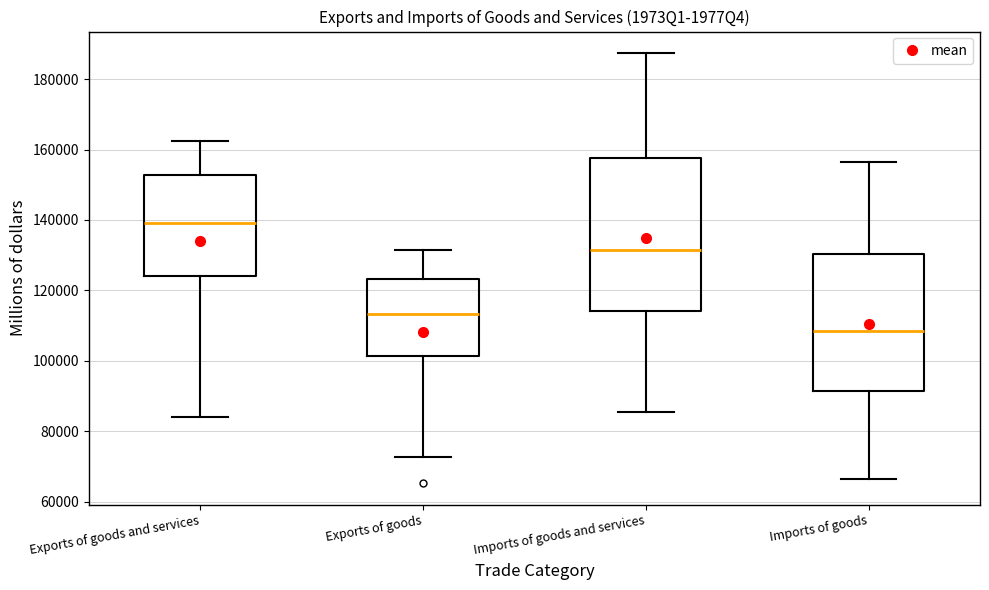

Which box's median line is the lowest?

Imports of goods